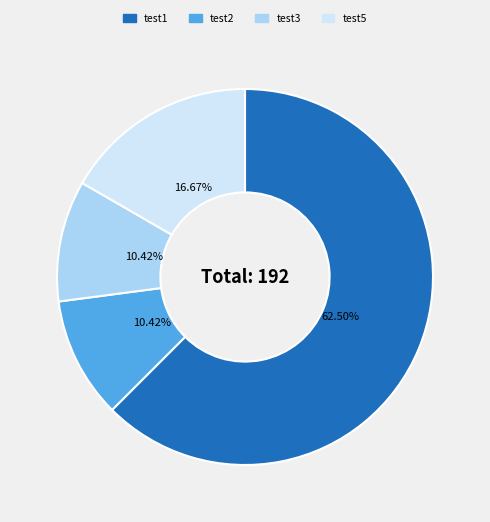

Is there a majority slice in this chart?

Yes